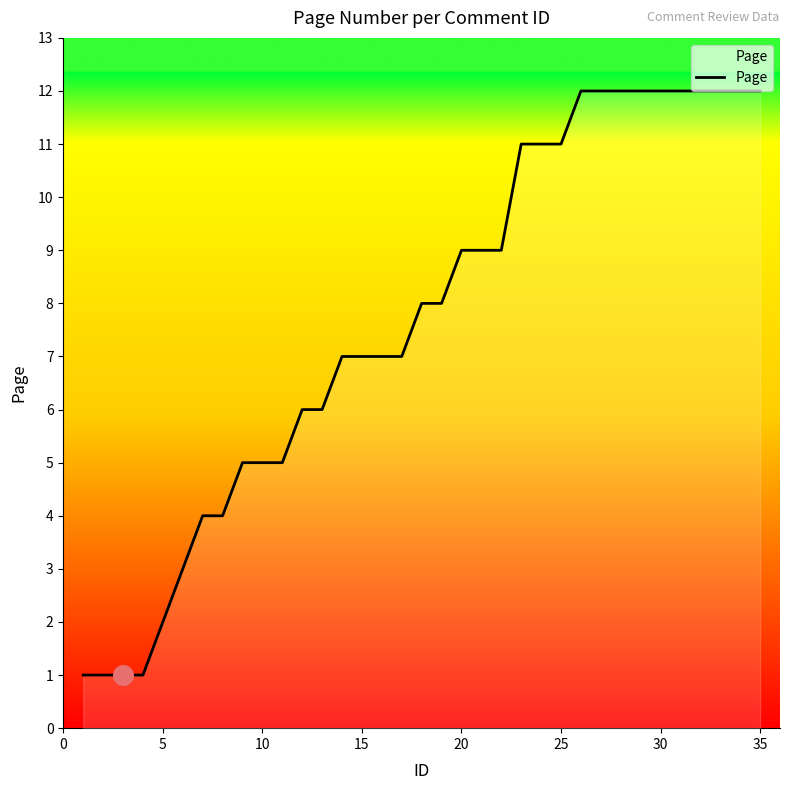

What is the difference between the maximum and minimum values?

11